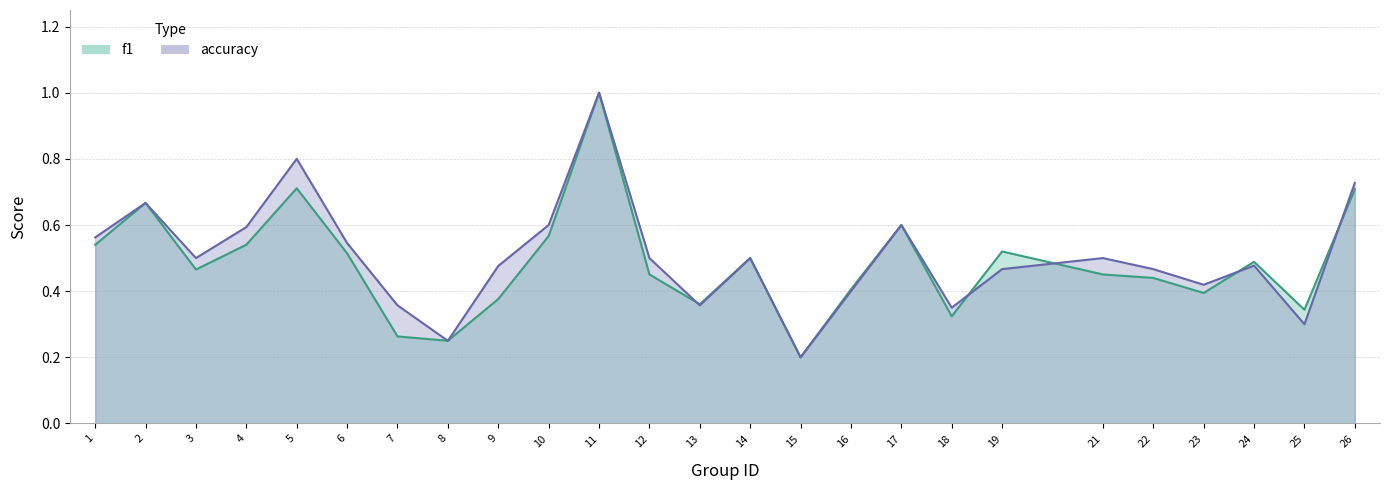

At which category is the sum across all series the highest?

11